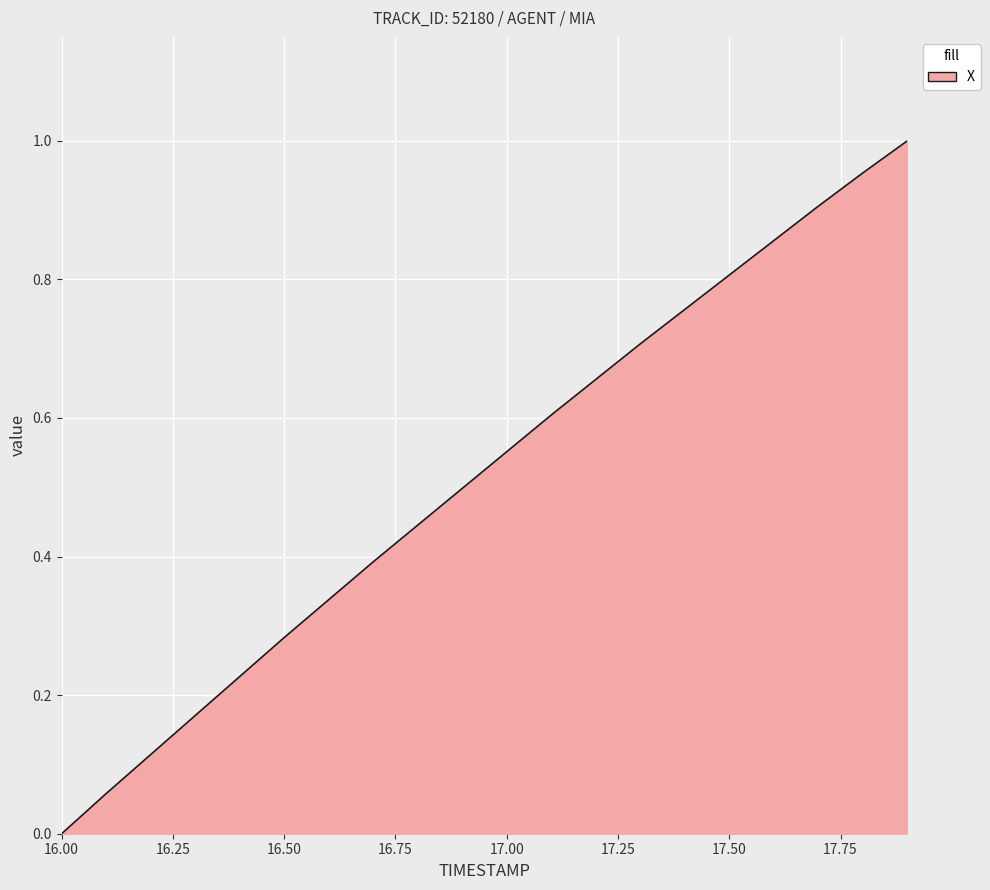

What is the maximum value shown in the chart?

1.0